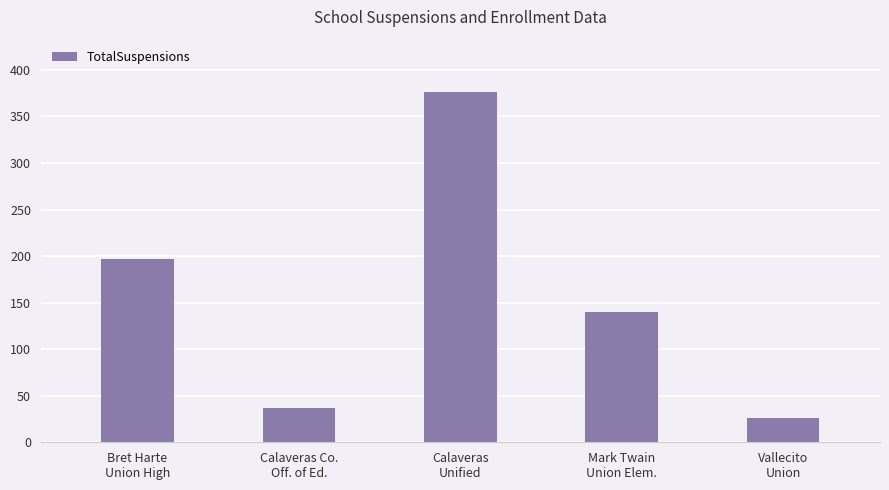

What is the ratio of the value at Calaveras
Unified to the value at Mark Twain
Union Elem.?

2.7